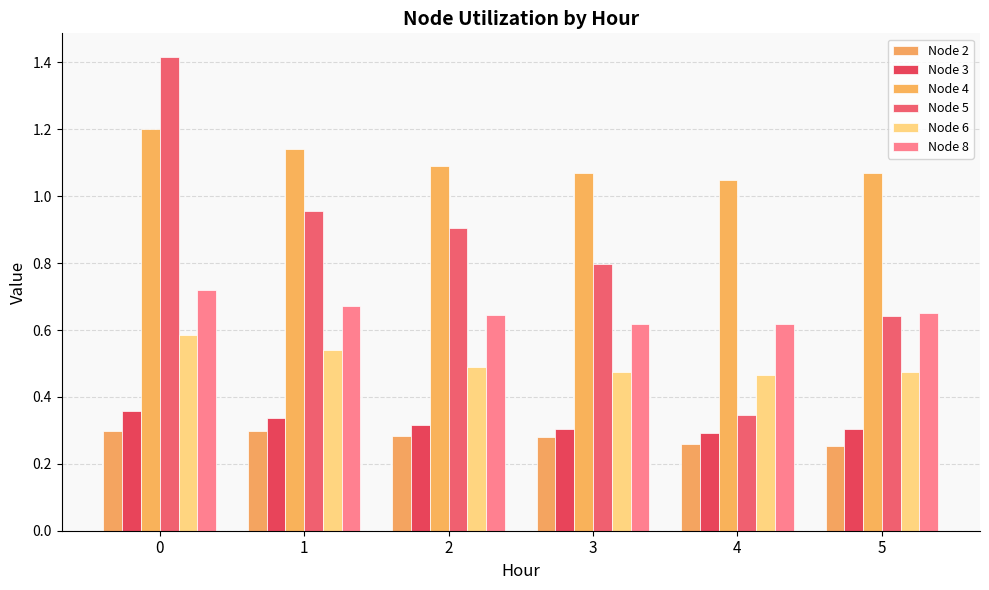

At how many categories does at least one series exceed 0?

6